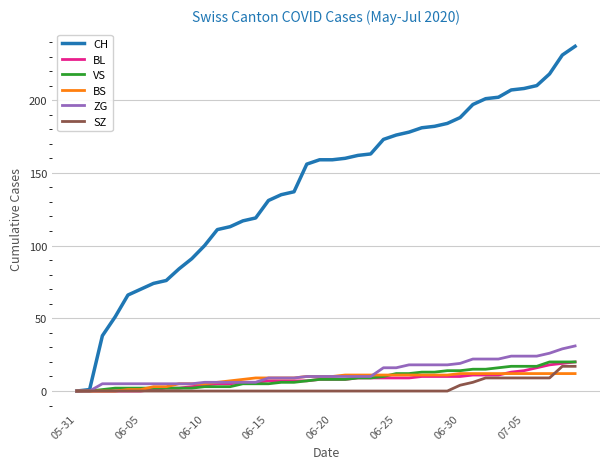

Which series has the widest spread of values?

CH